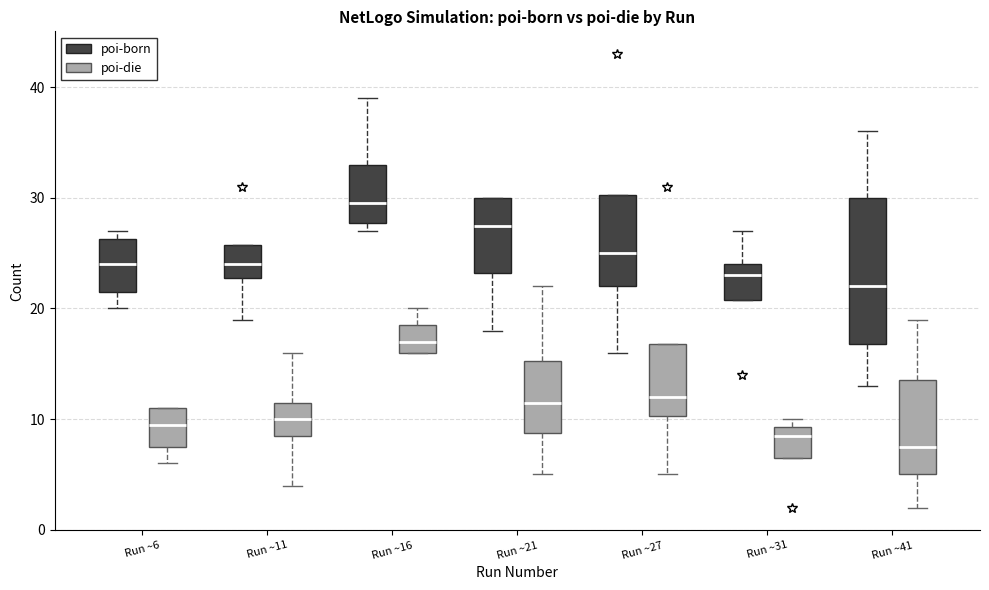

Which box is the tallest, from its lower edge to its upper edge?

Run ~41 (poi-born)